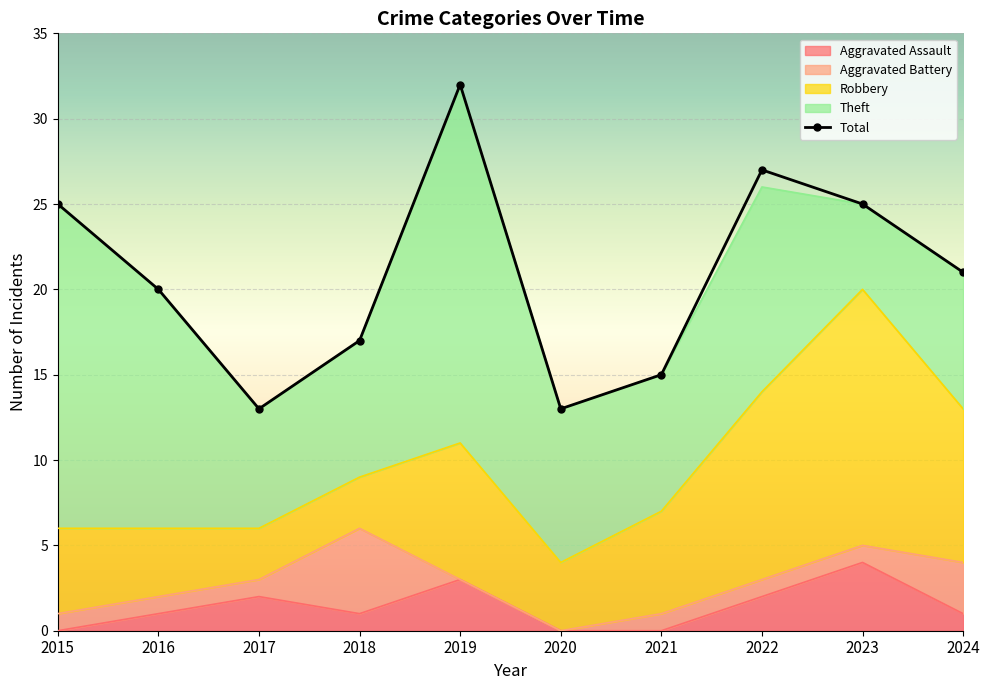

What is the change in value from 2016 to 2021?

-5